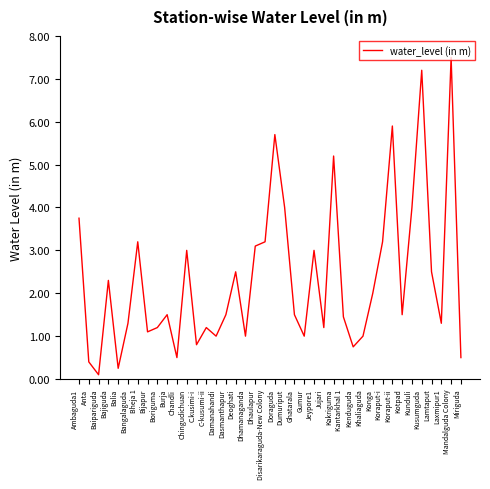

Between Baipariguda and C-kusumi-ii, which is larger?

C-kusumi-ii